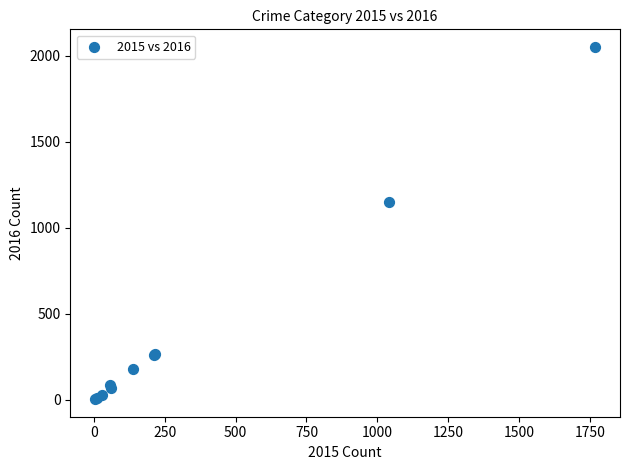

What Y value in the scatter plot is closest to 1027?

1151